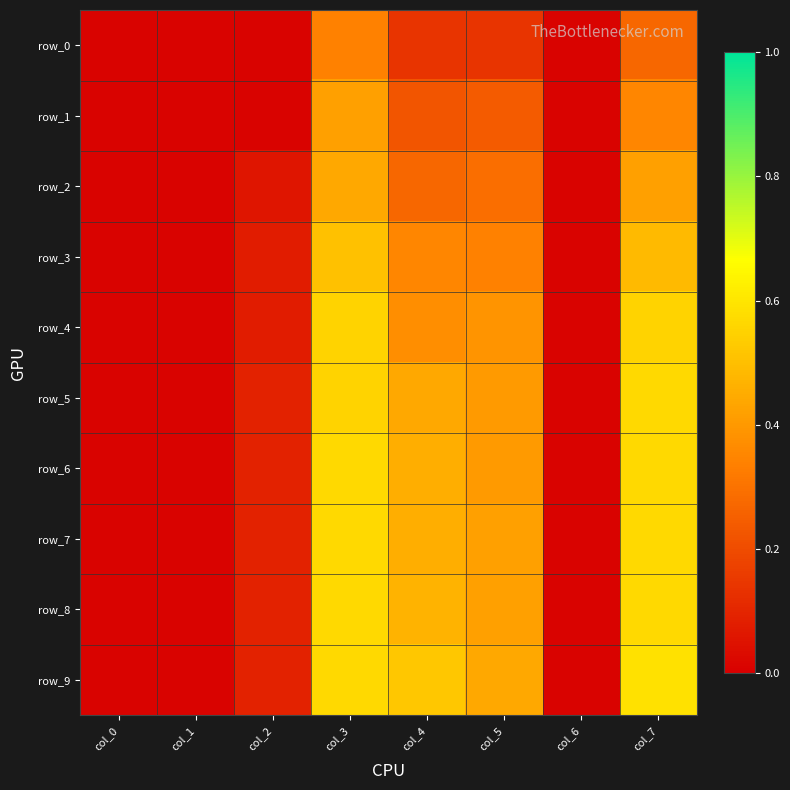

Which series has the largest range (max minus min)?

row_9